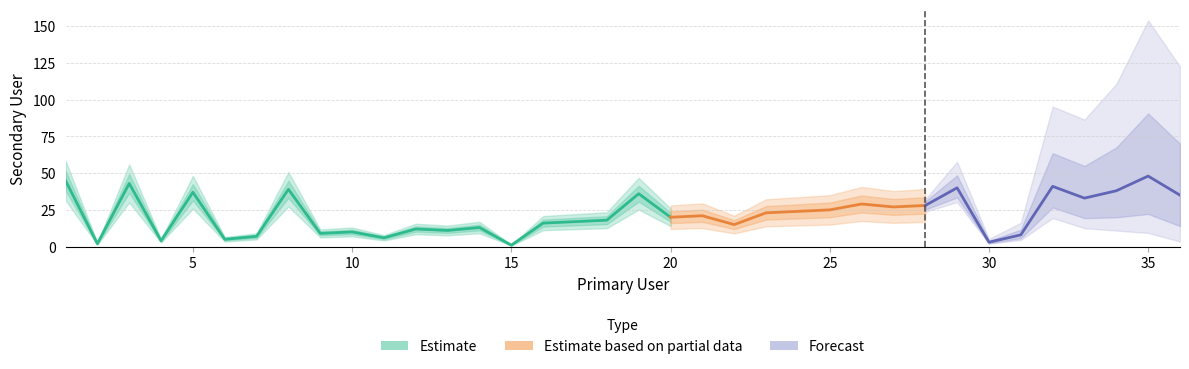

Where is the data nearest to the value 24?

24